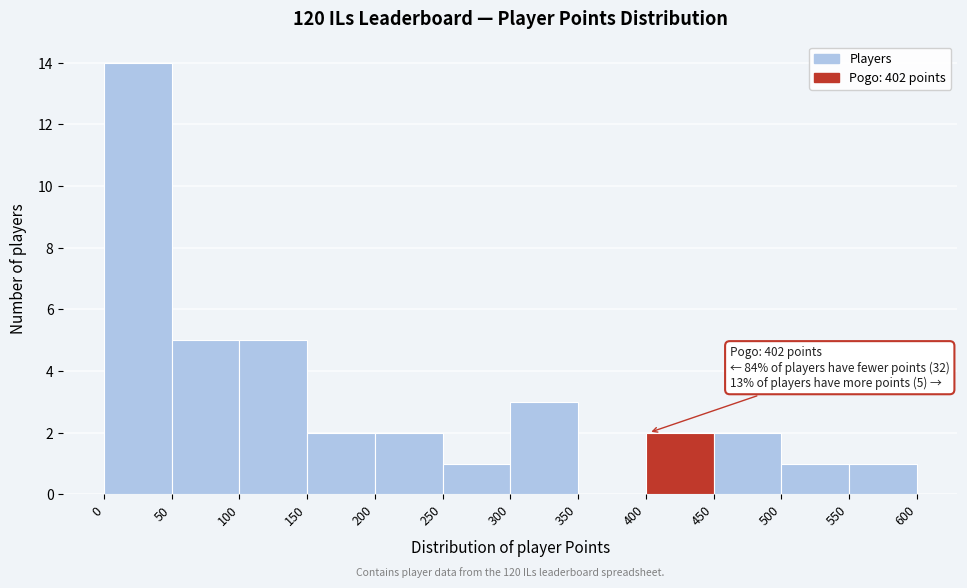

Over which range of the x-axis is the bar tallest?

0 to 50